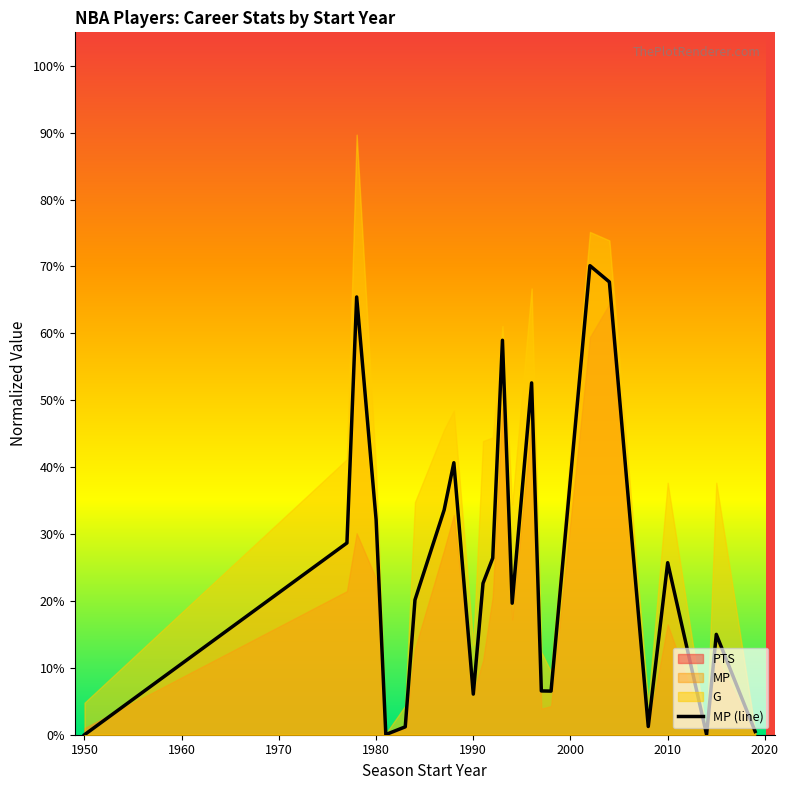

How many interior local peaks (higher than both neighbors) does the data have?

7